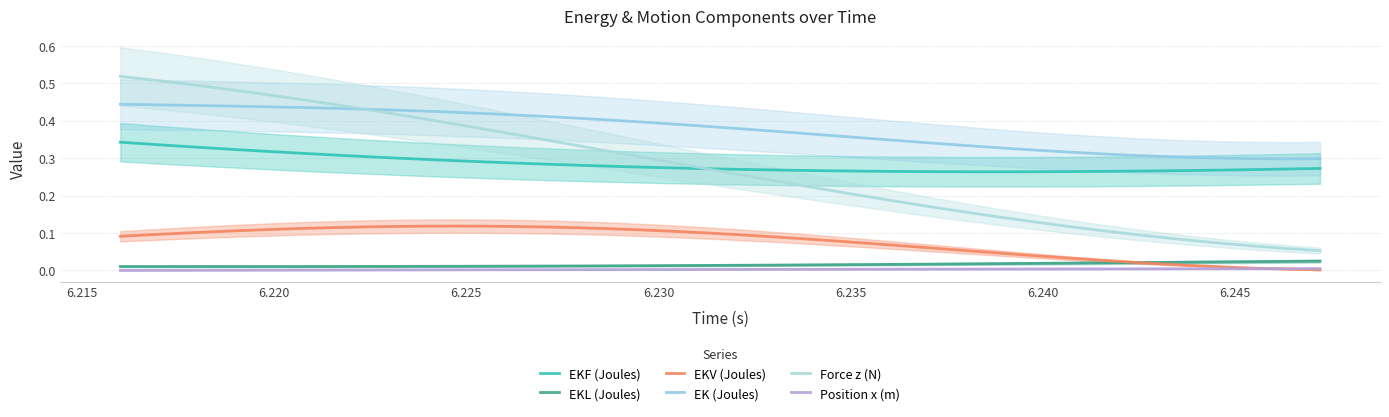

Reading left to right, extract all data points from this chart.

EKF (Joules): 0.3	0.3	0.3	0.3	0.3	0.3	0.3	0.3	0.3	0.3	0.3	0.3	0.3	0.3	0.3	0.3	0.3	0.3	0.3	0.3	0.3	0.3	0.3	0.3	0.3	0.3	0.3	0.3	0.3	0.3	0.3	0.3	0.3	0.3	0.3	0.3	0.3	0.3	0.3	0.3
EKL (Joules): 0.0	0.0	0.0	0.0	0.0	0.0	0.0	0.0	0.0	0.0	0.0	0.0	0.0	0.0	0.0	0.0	0.0	0.0	0.0	0.0	0.0	0.0	0.0	0.0	0.0	0.0	0.0	0.0	0.0	0.0	0.0	0.0	0.0	0.0	0.0	0.0	0.0	0.0	0.0	0.0
EKV (Joules): 0.1	0.1	0.1	0.1	0.1	0.1	0.1	0.1	0.1	0.1	0.1	0.1	0.1	0.1	0.1	0.1	0.1	0.1	0.1	0.1	0.1	0.1	0.1	0.1	0.1	0.1	0.1	0.1	0.0	0.0	0.0	0.0	0.0	0.0	0.0	0.0	0.0	0.0	0.0	0.0
EK (Joules): 0.4	0.4	0.4	0.4	0.4	0.4	0.4	0.4	0.4	0.4	0.4	0.4	0.4	0.4	0.4	0.4	0.4	0.4	0.4	0.4	0.4	0.4	0.4	0.4	0.4	0.3	0.3	0.3	0.3	0.3	0.3	0.3	0.3	0.3	0.3	0.3	0.3	0.3	0.3	0.3
Force z (N): 0.5	0.5	0.5	0.5	0.5	0.5	0.5	0.4	0.4	0.4	0.4	0.4	0.4	0.4	0.3	0.3	0.3	0.3	0.3	0.3	0.3	0.2	0.2	0.2	0.2	0.2	0.2	0.2	0.1	0.1	0.1	0.1	0.1	0.1	0.1	0.1	0.1	0.1	0.1	0.1
Position x (m): 0.0	0.0	0.0	0.0	0.0	0.0	0.0	0.0	0.0	0.0	0.0	0.0	0.0	0.0	0.0	0.0	0.0	0.0	0.0	0.0	0.0	0.0	0.0	0.0	0.0	0.0	0.0	0.0	0.0	0.0	0.0	0.0	0.0	0.0	0.0	0.0	0.0	0.0	0.0	0.0